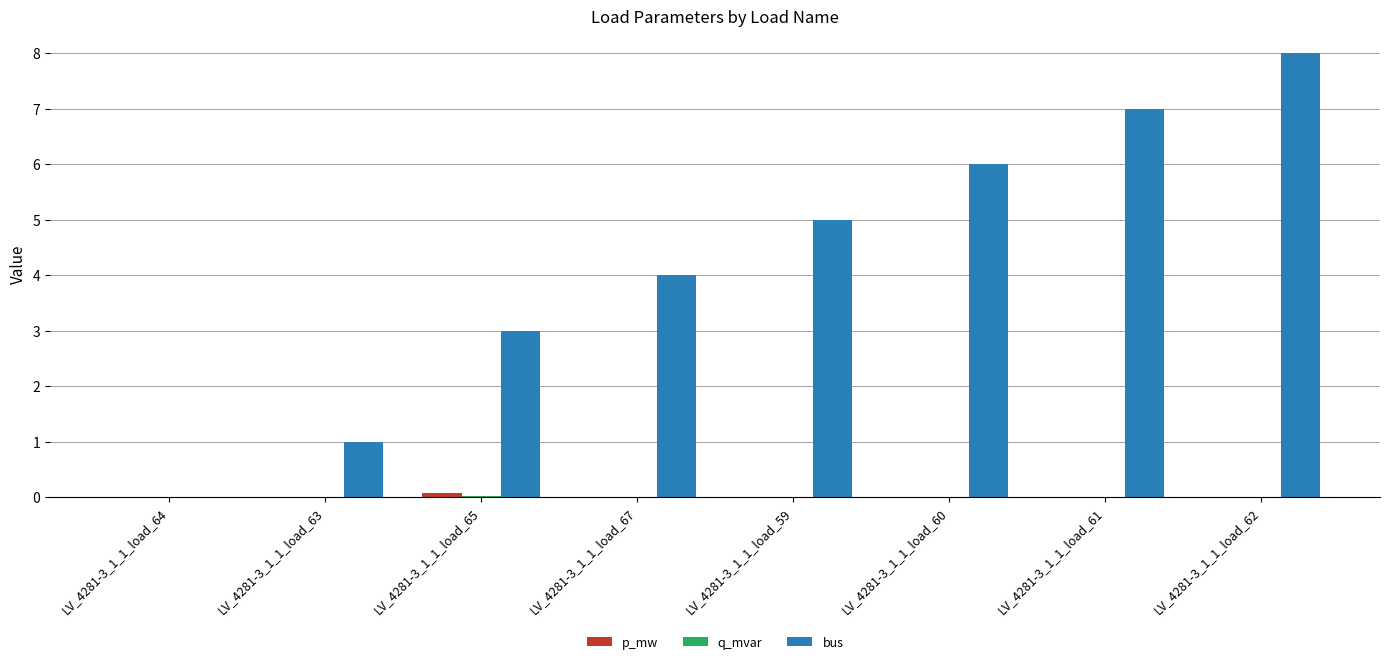

Which series has the largest range (max minus min)?

bus